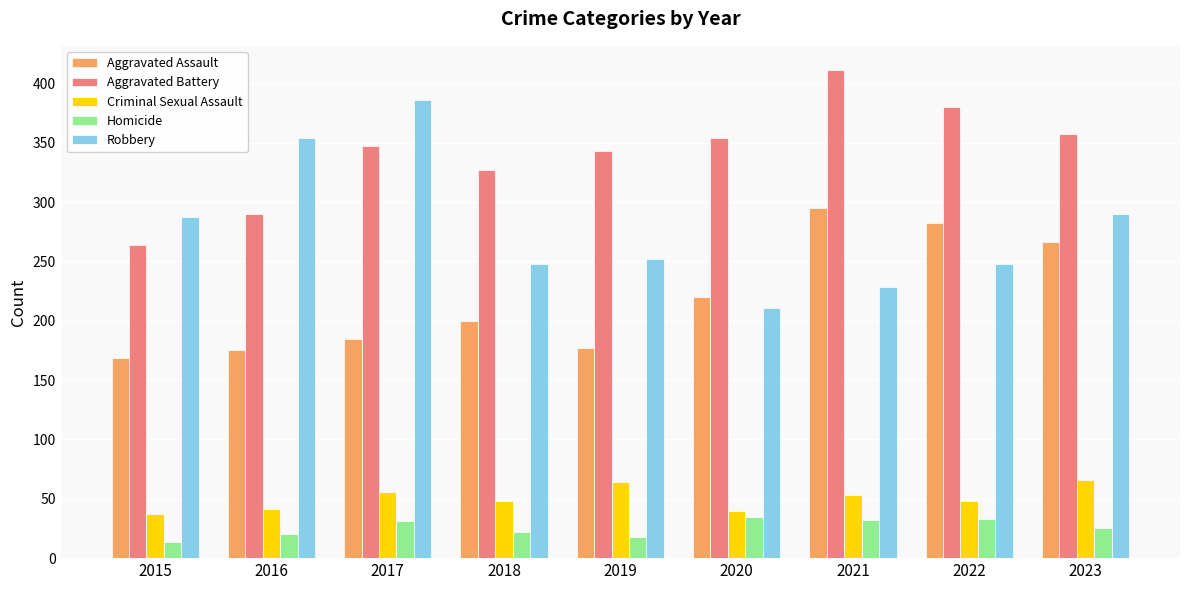

The Aggravated Assault series shows 169 at 2015. True or false?

True